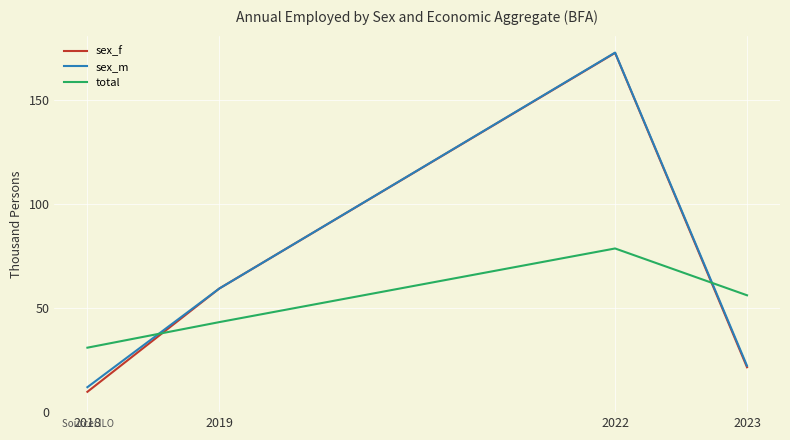

Reading left to right, transcribe all the data shown in this chart.

sex_f: 9.8	59.5	172.9	21.6
sex_m: 12.0	59.5	173.0	22.3
total: 31.0	43.3	78.8	56.2